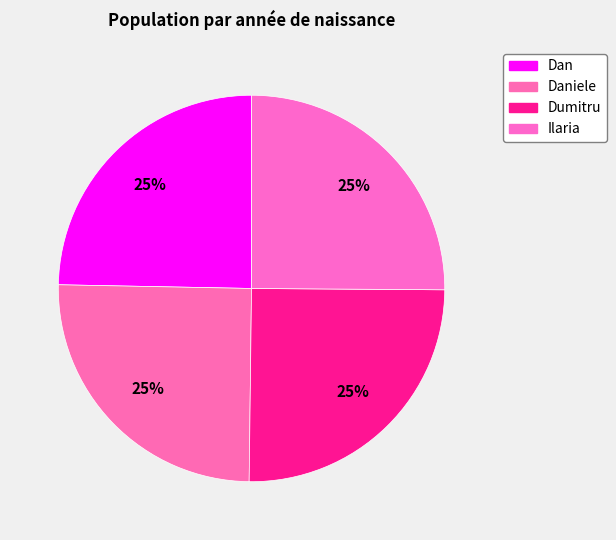

Which category has the biggest portion of the pie?

Daniele